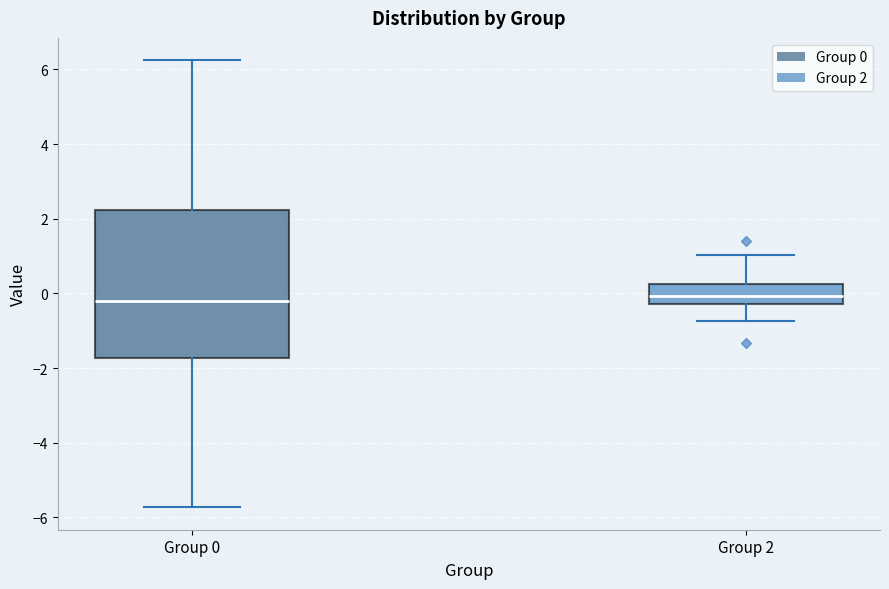

Reading left to right, read every box against the y-axis: the position of its median line, the range the box covers, and the ends of its whiskers. The values are not printed on the chart, so give them approximately, as read against the axis.

Group 0: median -0.2, box -1.8 to 2.2, whiskers -5.8 to 6.2
Group 2: median 0.0, box -0.2 to 0.2, whiskers -0.8 to 1.0